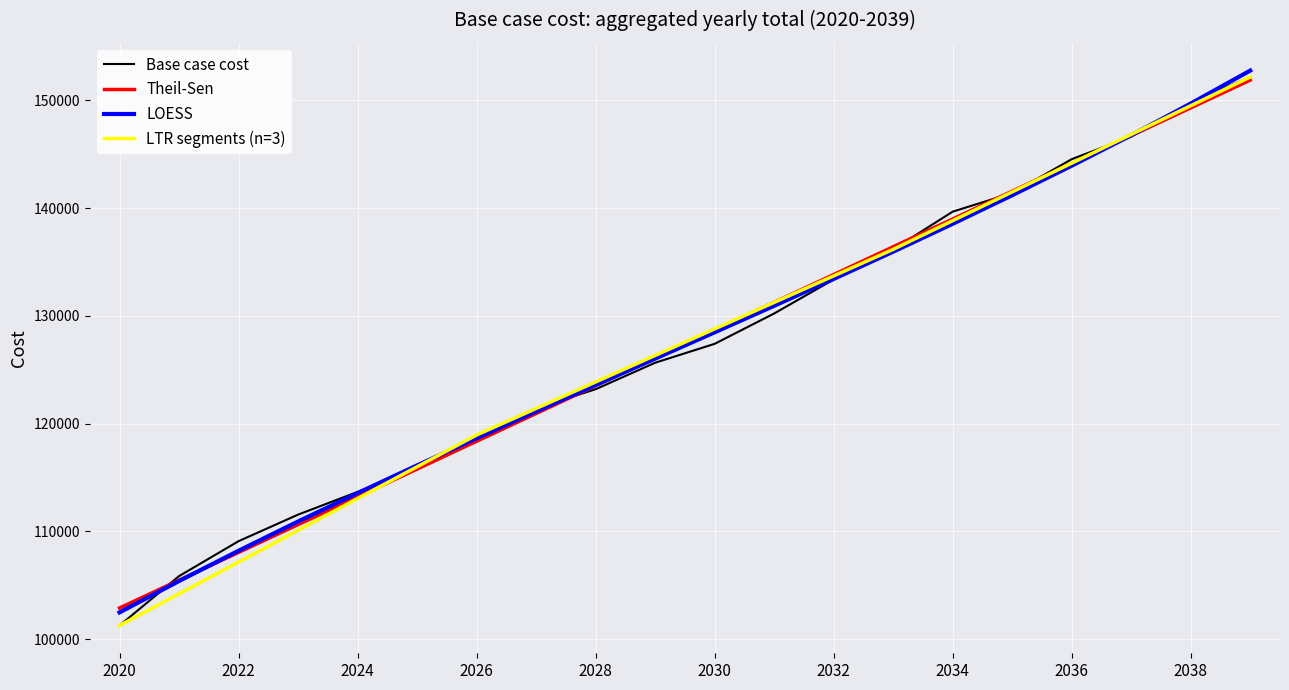

What is the sum of all values?

2547746.0